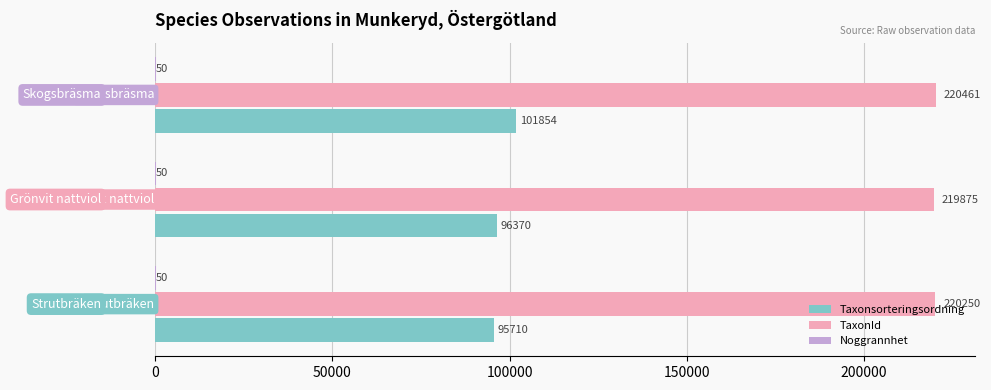

Which series has the largest total across all categories?

TaxonId